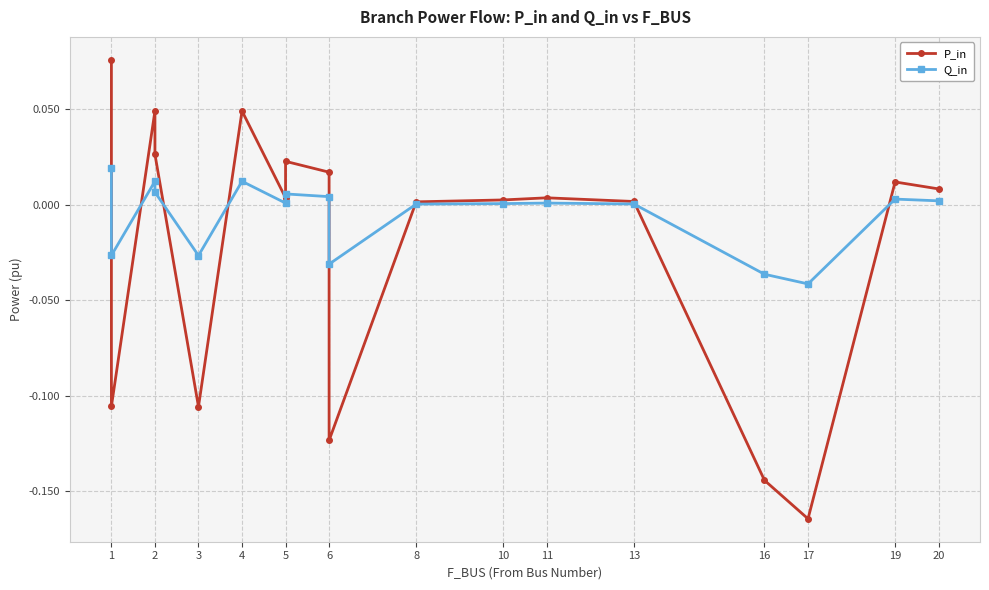

List the series in order of their peak value, lowest first.

Q_in, P_in